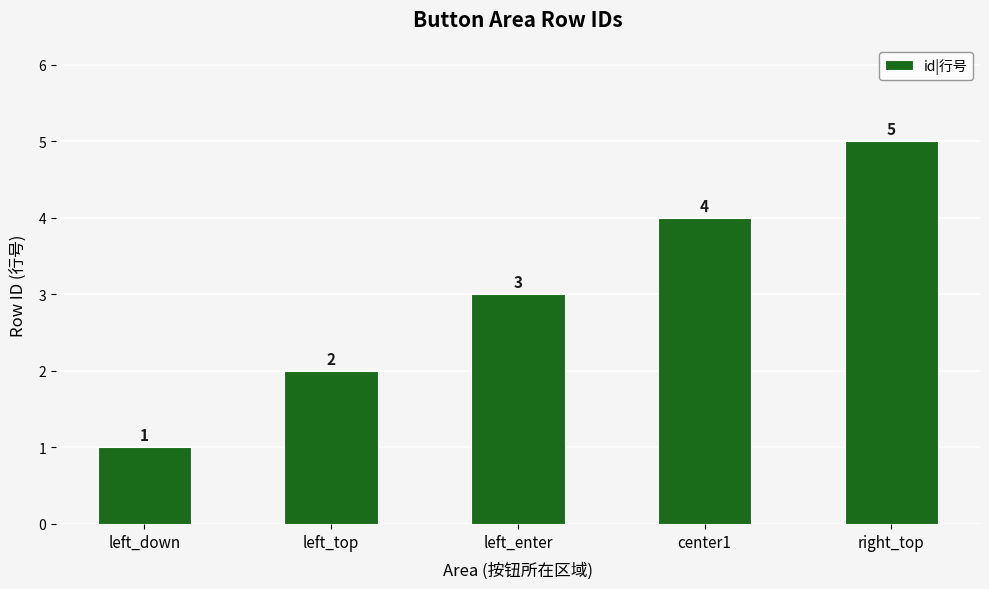

What is the change in value from left_top to right_top?

+3